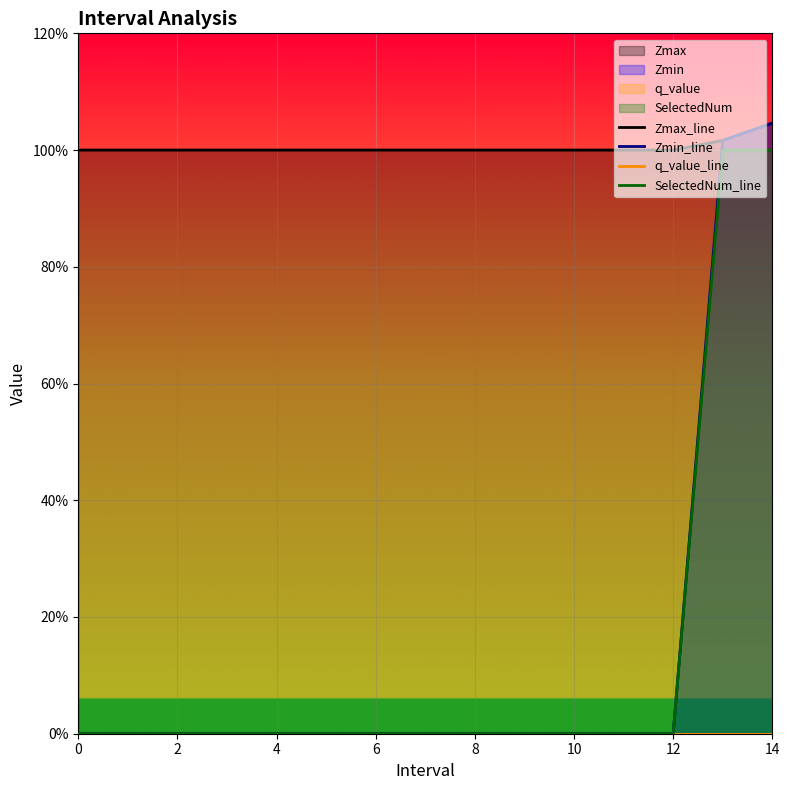

The value of SelectedNum_line at 9 is 0.5. True or false?

False